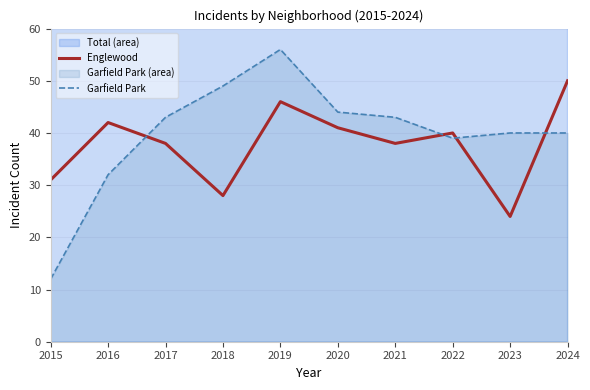

Between 2016 and 2019, which series saw the biggest shift?

Garfield Park